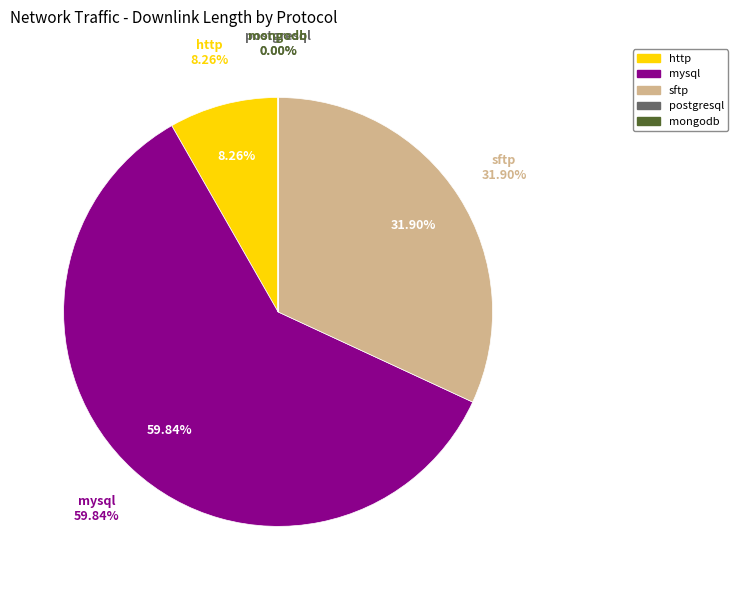

Is the sum of mongodb and postgresql greater than half?

No